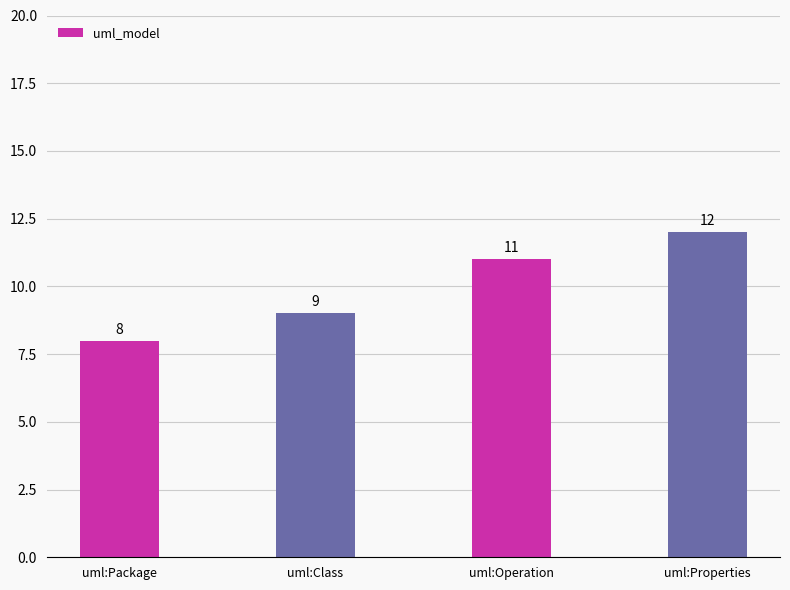

Rank the categories by value from highest to lowest.

uml:Properties, uml:Operation, uml:Class, uml:Package